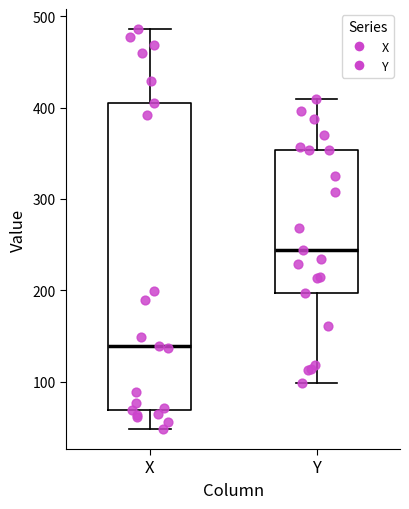

Where does the upper whisker of the box for Y end on the y-axis? The values are not printed on the chart, so give them approximately, as read against the axis.

410